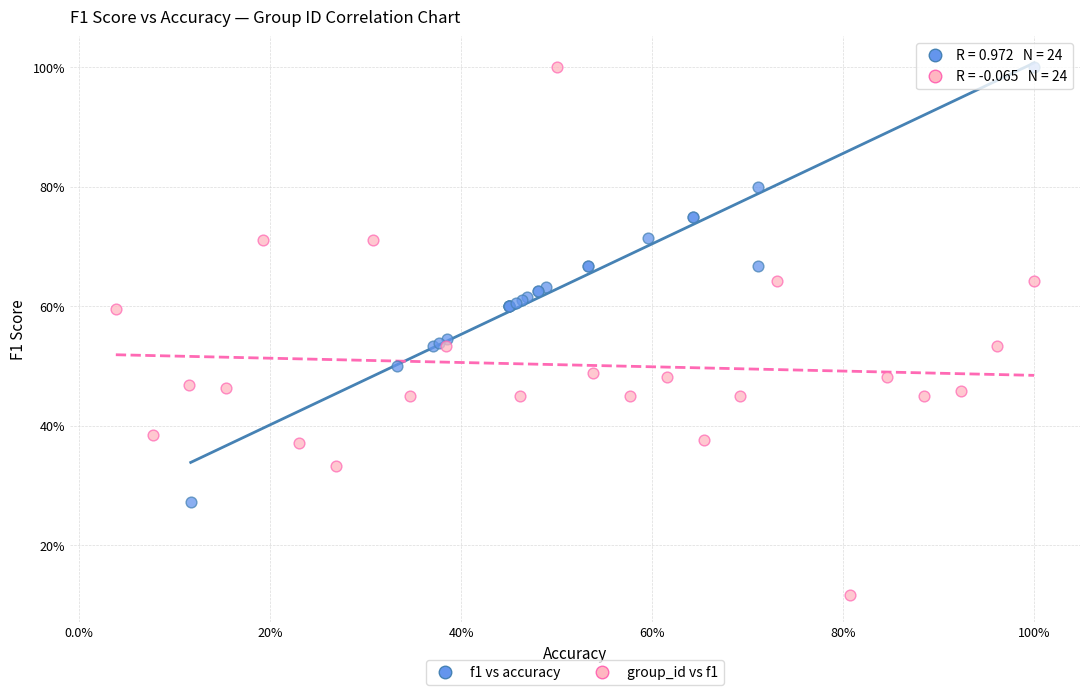

Which series has the largest Y range (max minus min)?

group_id vs f1